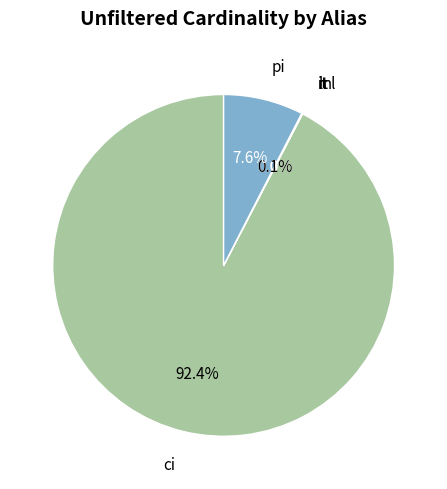

Does any single category account for the majority?

Yes